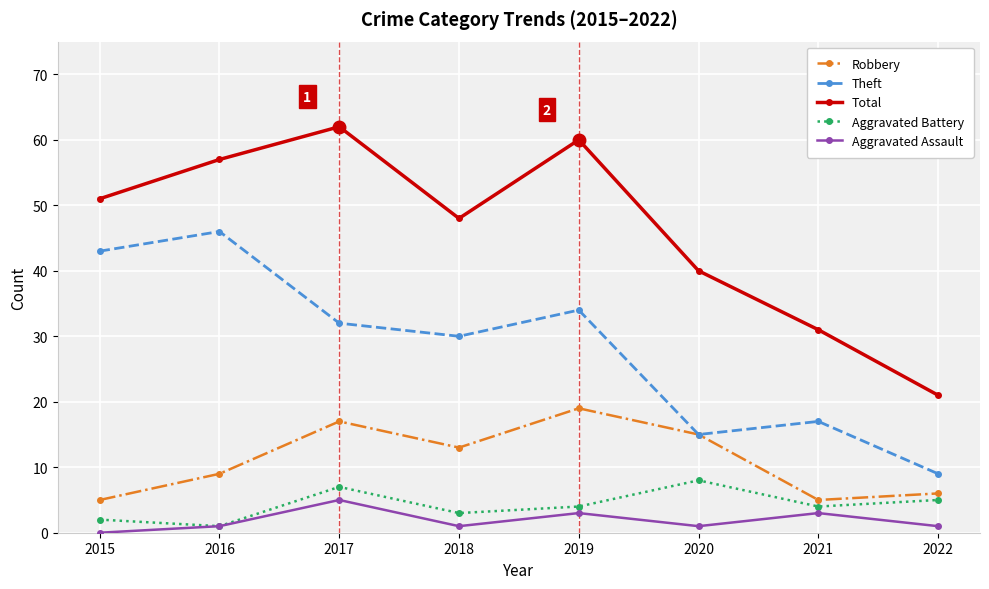

Rank the series by their maximum value, from highest to lowest.

Total, Theft, Robbery, Aggravated Battery, Aggravated Assault